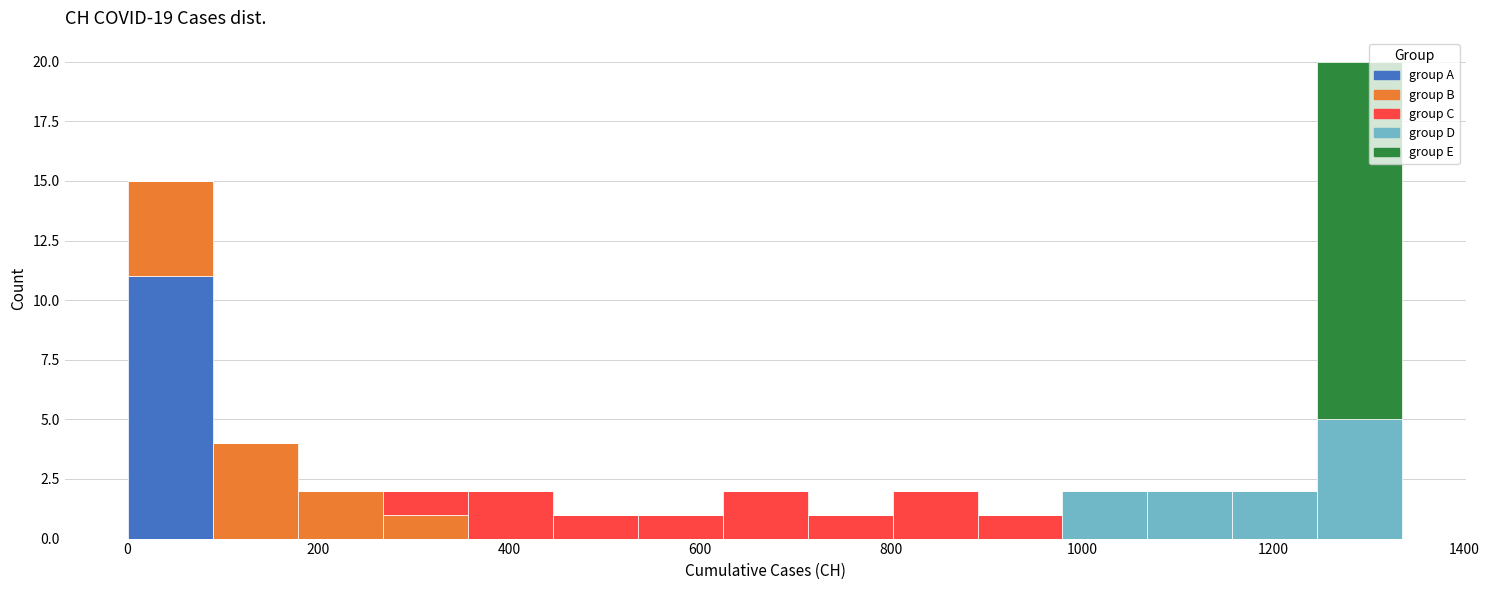

What is the total height of the stacked bar covering 0 to 80 on the x-axis? Neither the bar edges nor the heights are printed on the chart, so give them approximately, as read against the axes.

15